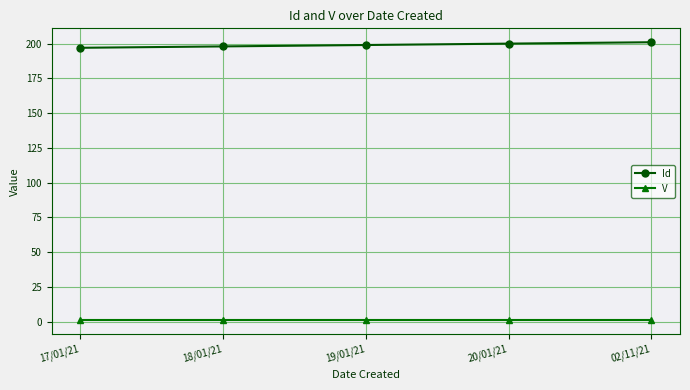

True or false: V has a value of 1 at 02/11/21.

True